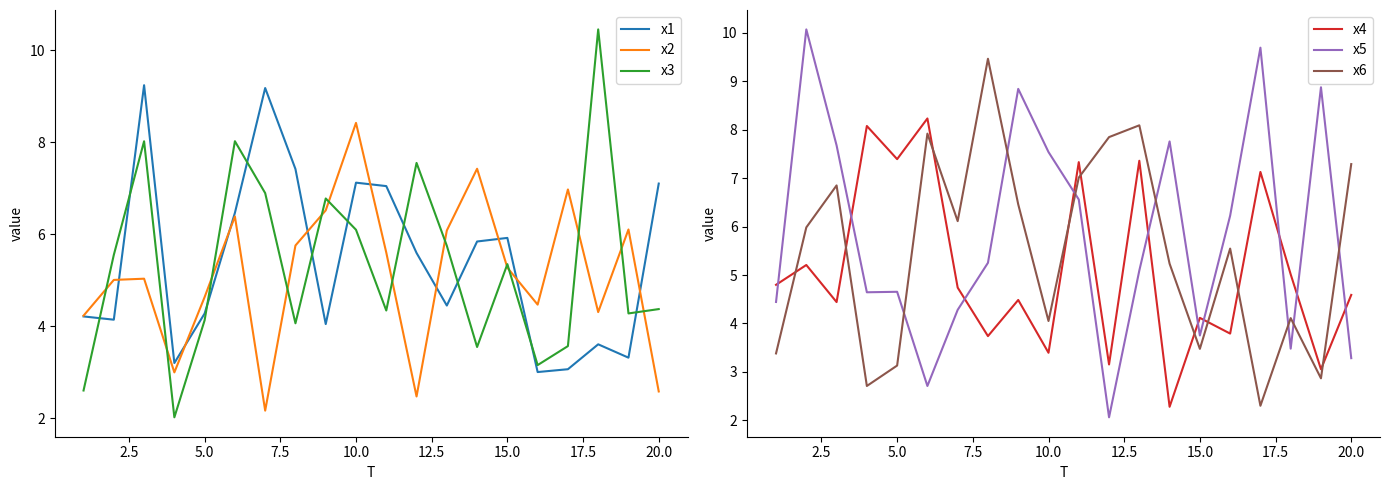

How many intersections are there between x6 and x5?

7